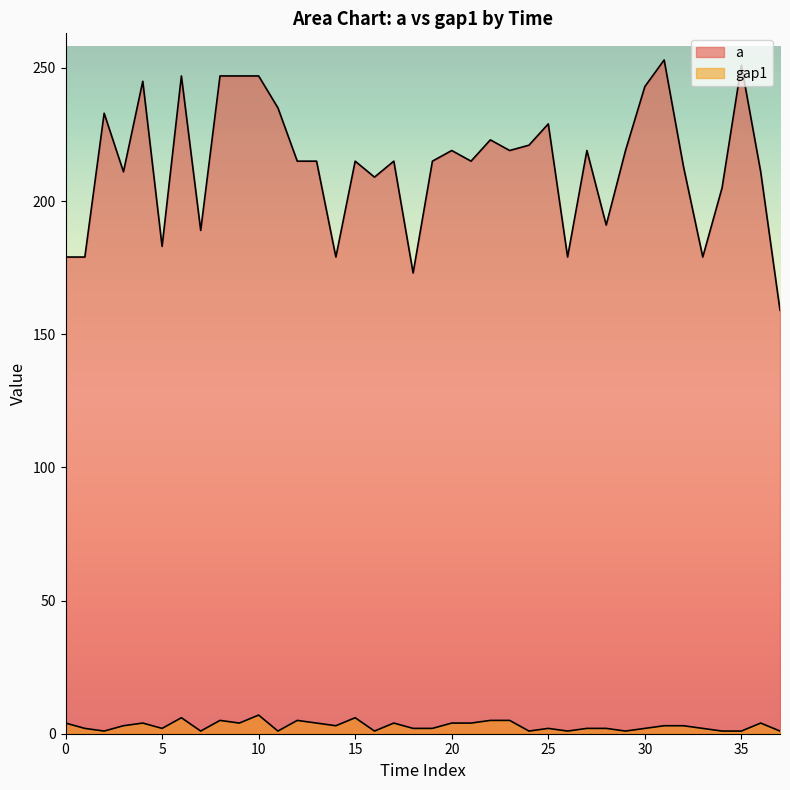

Reading left to right, extract all data points from this chart.

a: 179	179	233	211	245	183	247	189	247	247	247	235	215	215	179	215	209	215	173	215	219	215	223	219	221	229	179	219	191	219	243	253	213	179	205	251	211	159
gap1: 4	2	1	3	4	2	6	1	5	4	7	1	5	4	3	6	1	4	2	2	4	4	5	5	1	2	1	2	2	1	2	3	3	2	1	1	4	1